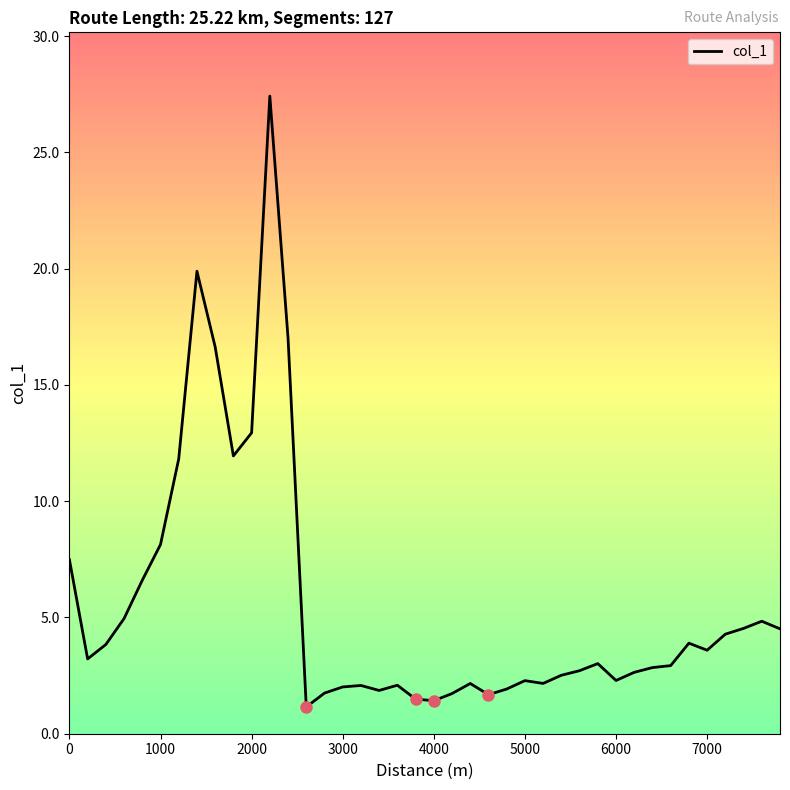

What is the maximum value shown in the chart?

27.4